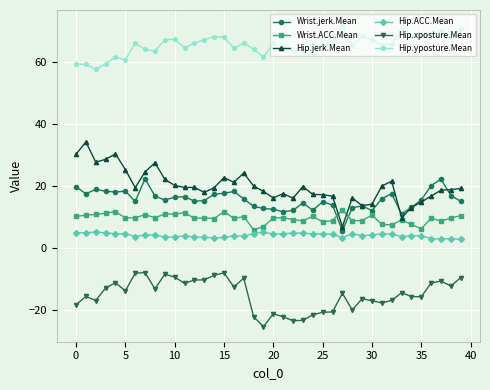

Which series has the largest range (max minus min)?

Hip.jerk.Mean